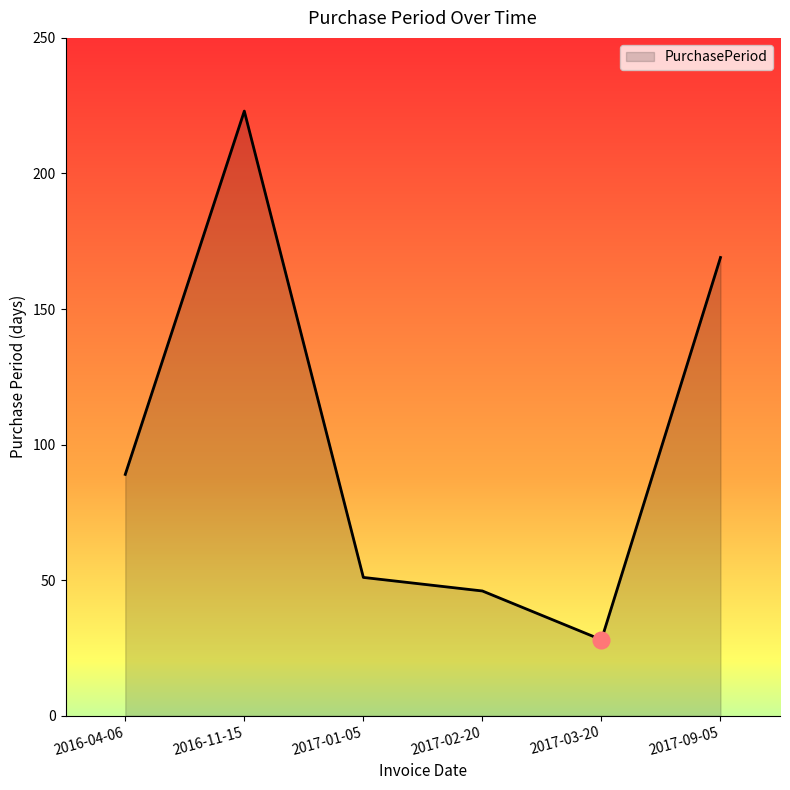

Does the chart display data point markers on the line(s)?

No